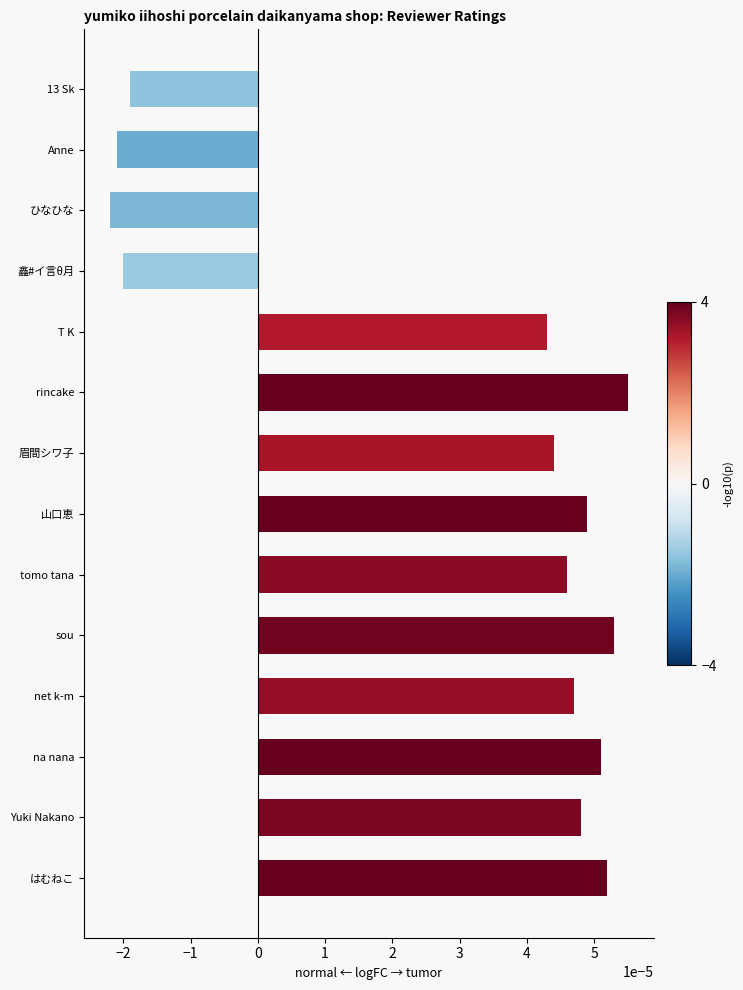

At which category does the chart reach its peak across all series?

rincake